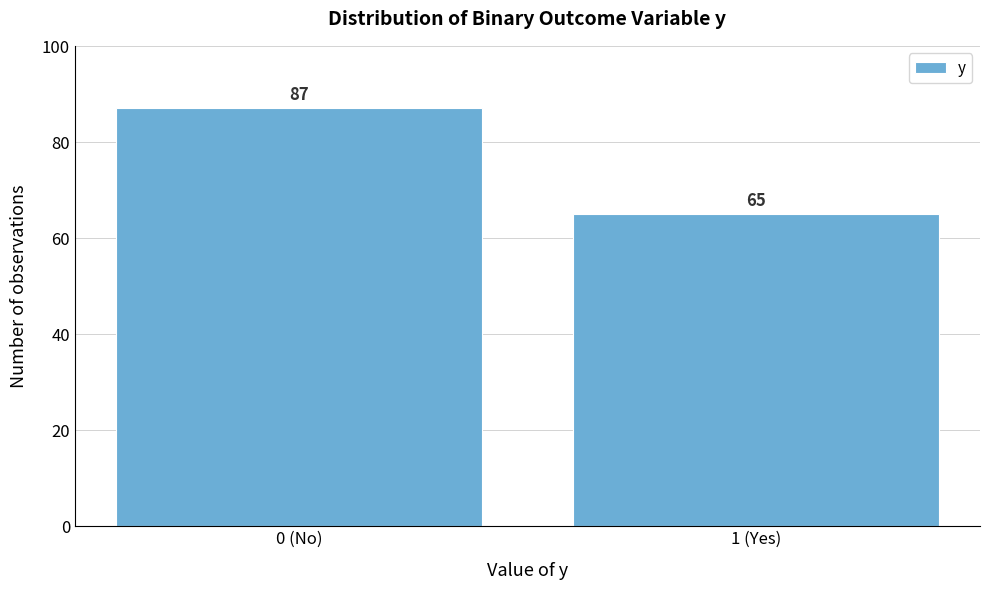

Reading left to right, what are all the values shown in this chart?

87	65